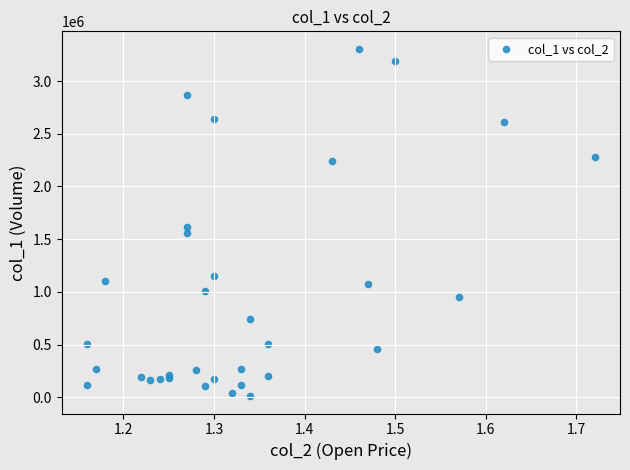

What Y value in the scatter plot is closest to 1659000?

1616000